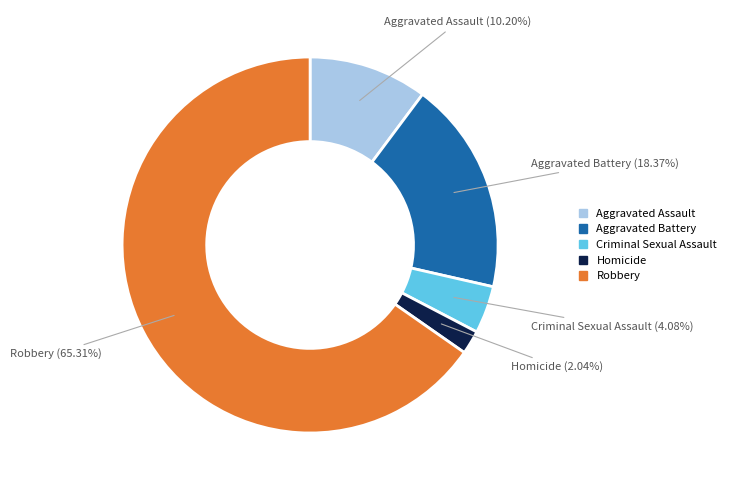

Count the number of slices in the pie.

5